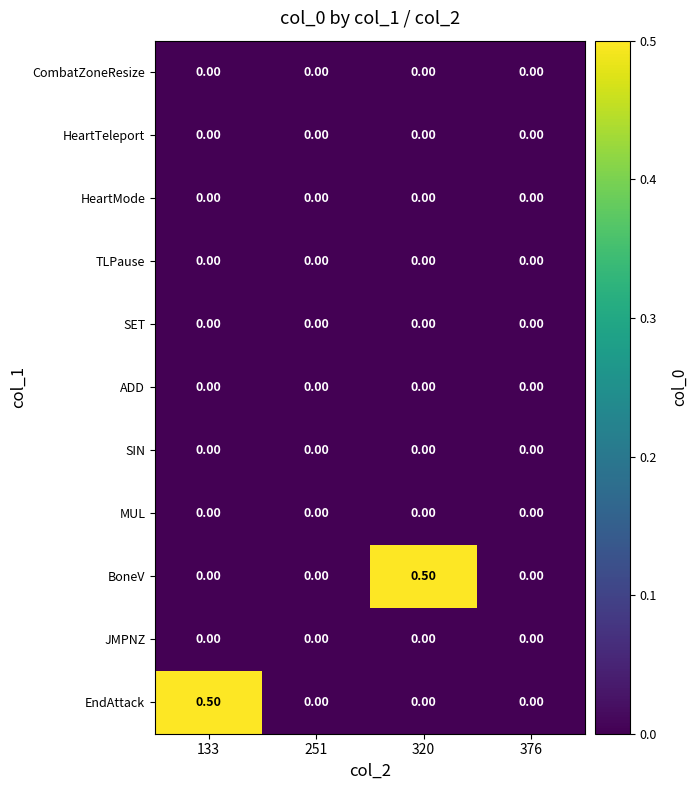

Between 251 and 320, which series saw the biggest shift?

BoneV